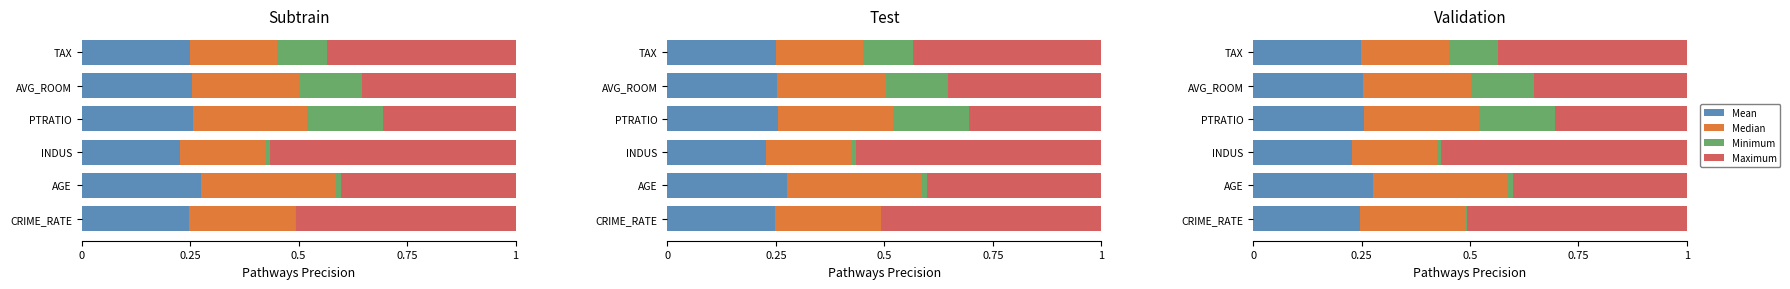

How many Median values are between 0 and 1?

6